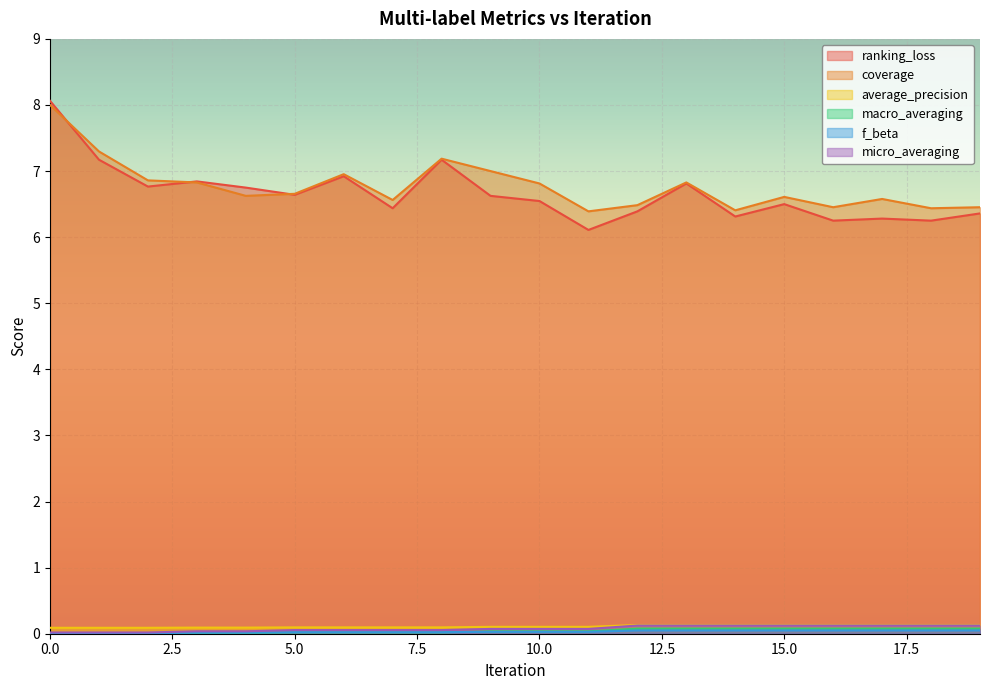

True or false: coverage and f_beta cross at least once.

False